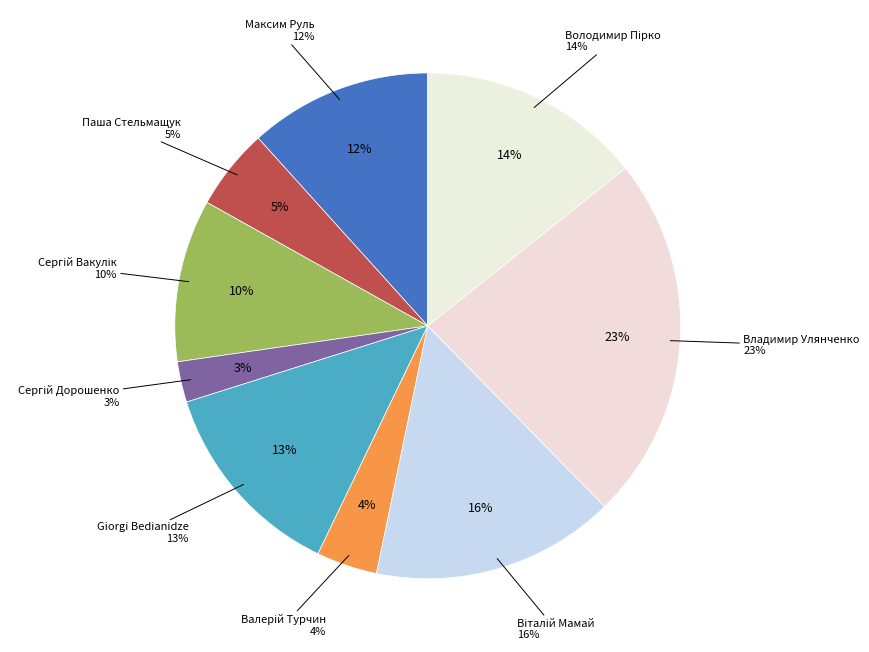

Is there any slice that represents more than half of the pie?

No